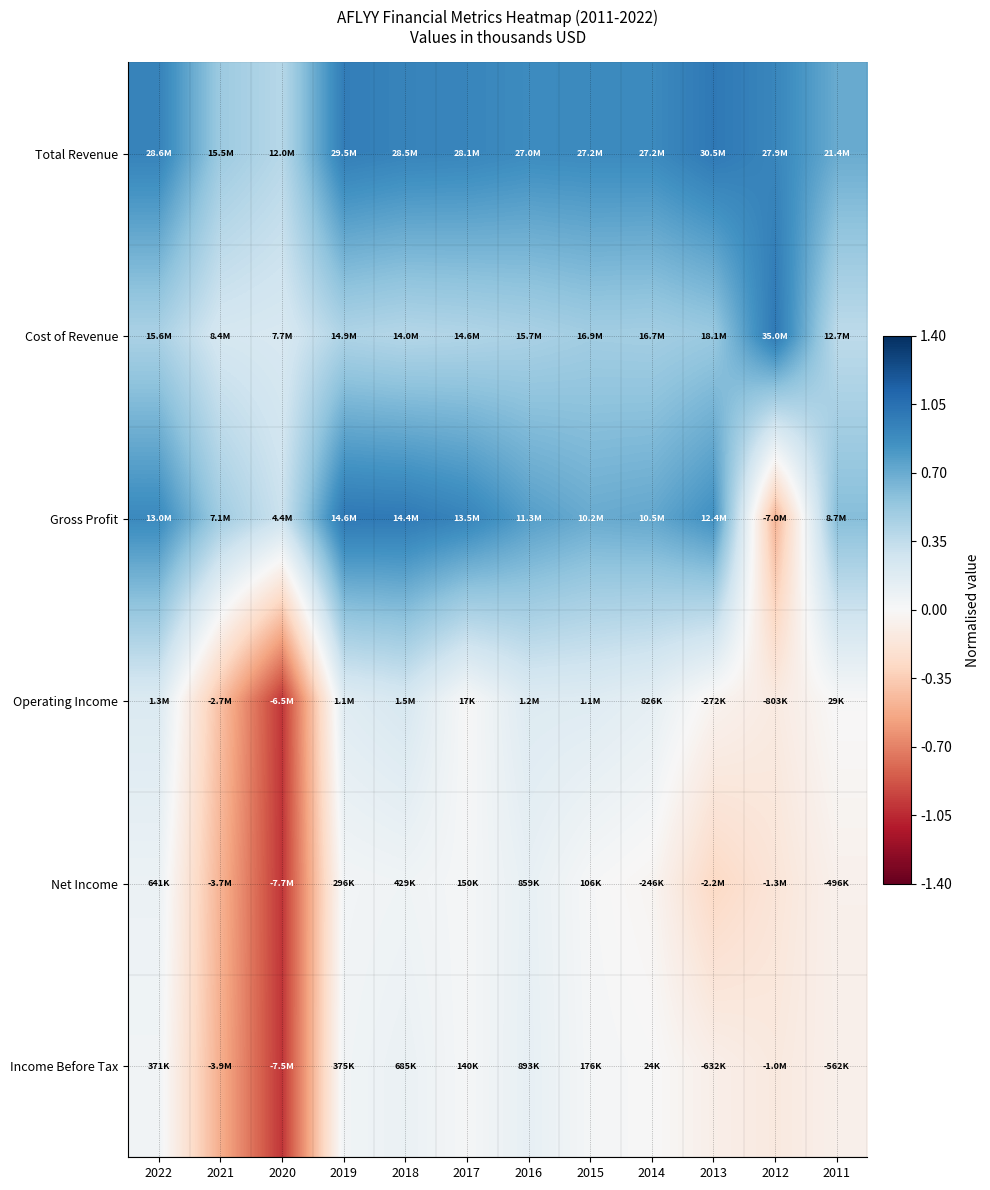

Between 2020 and 2021, which is larger?

2021